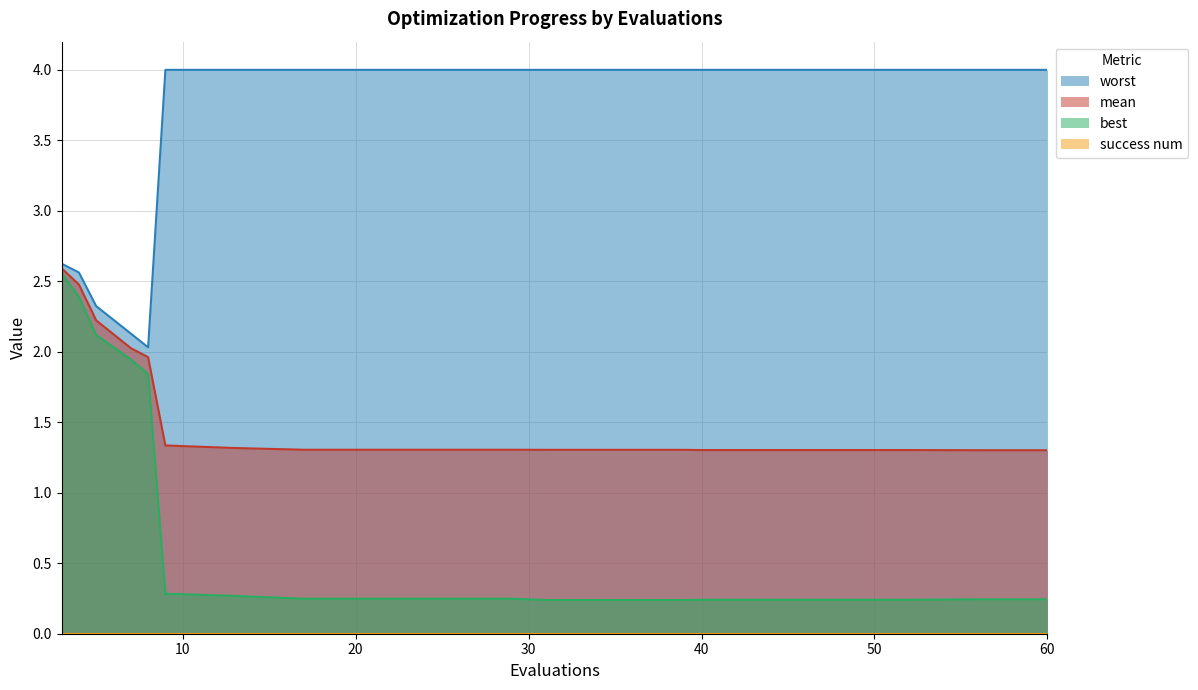

At how many categories does at least one series exceed 3?

15